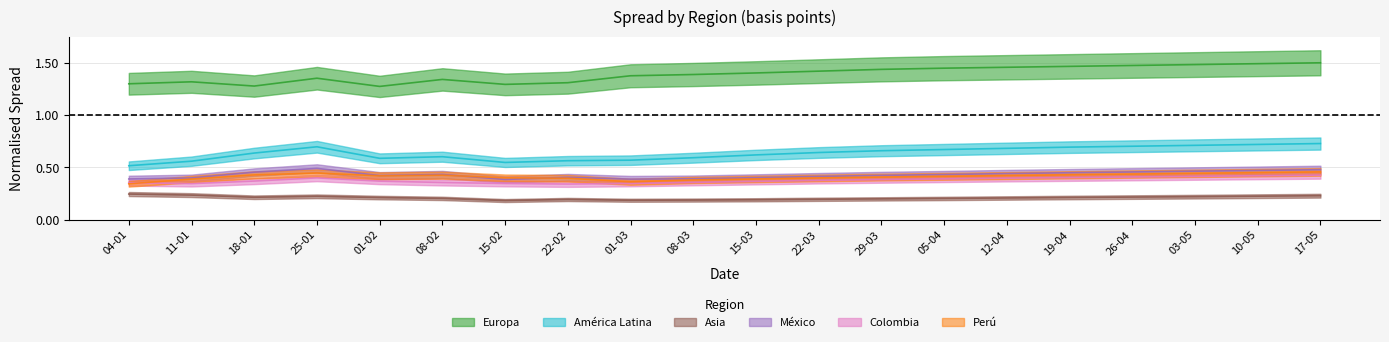

How many categories are shown in the chart?

20